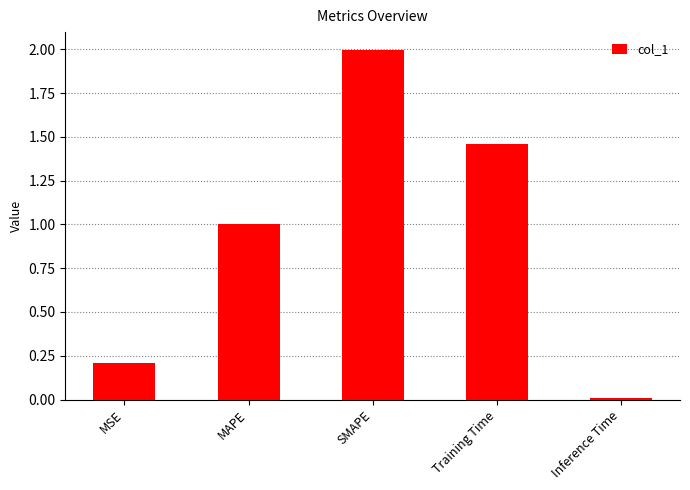

Is it true that the value at Training Time is 2.2?

False